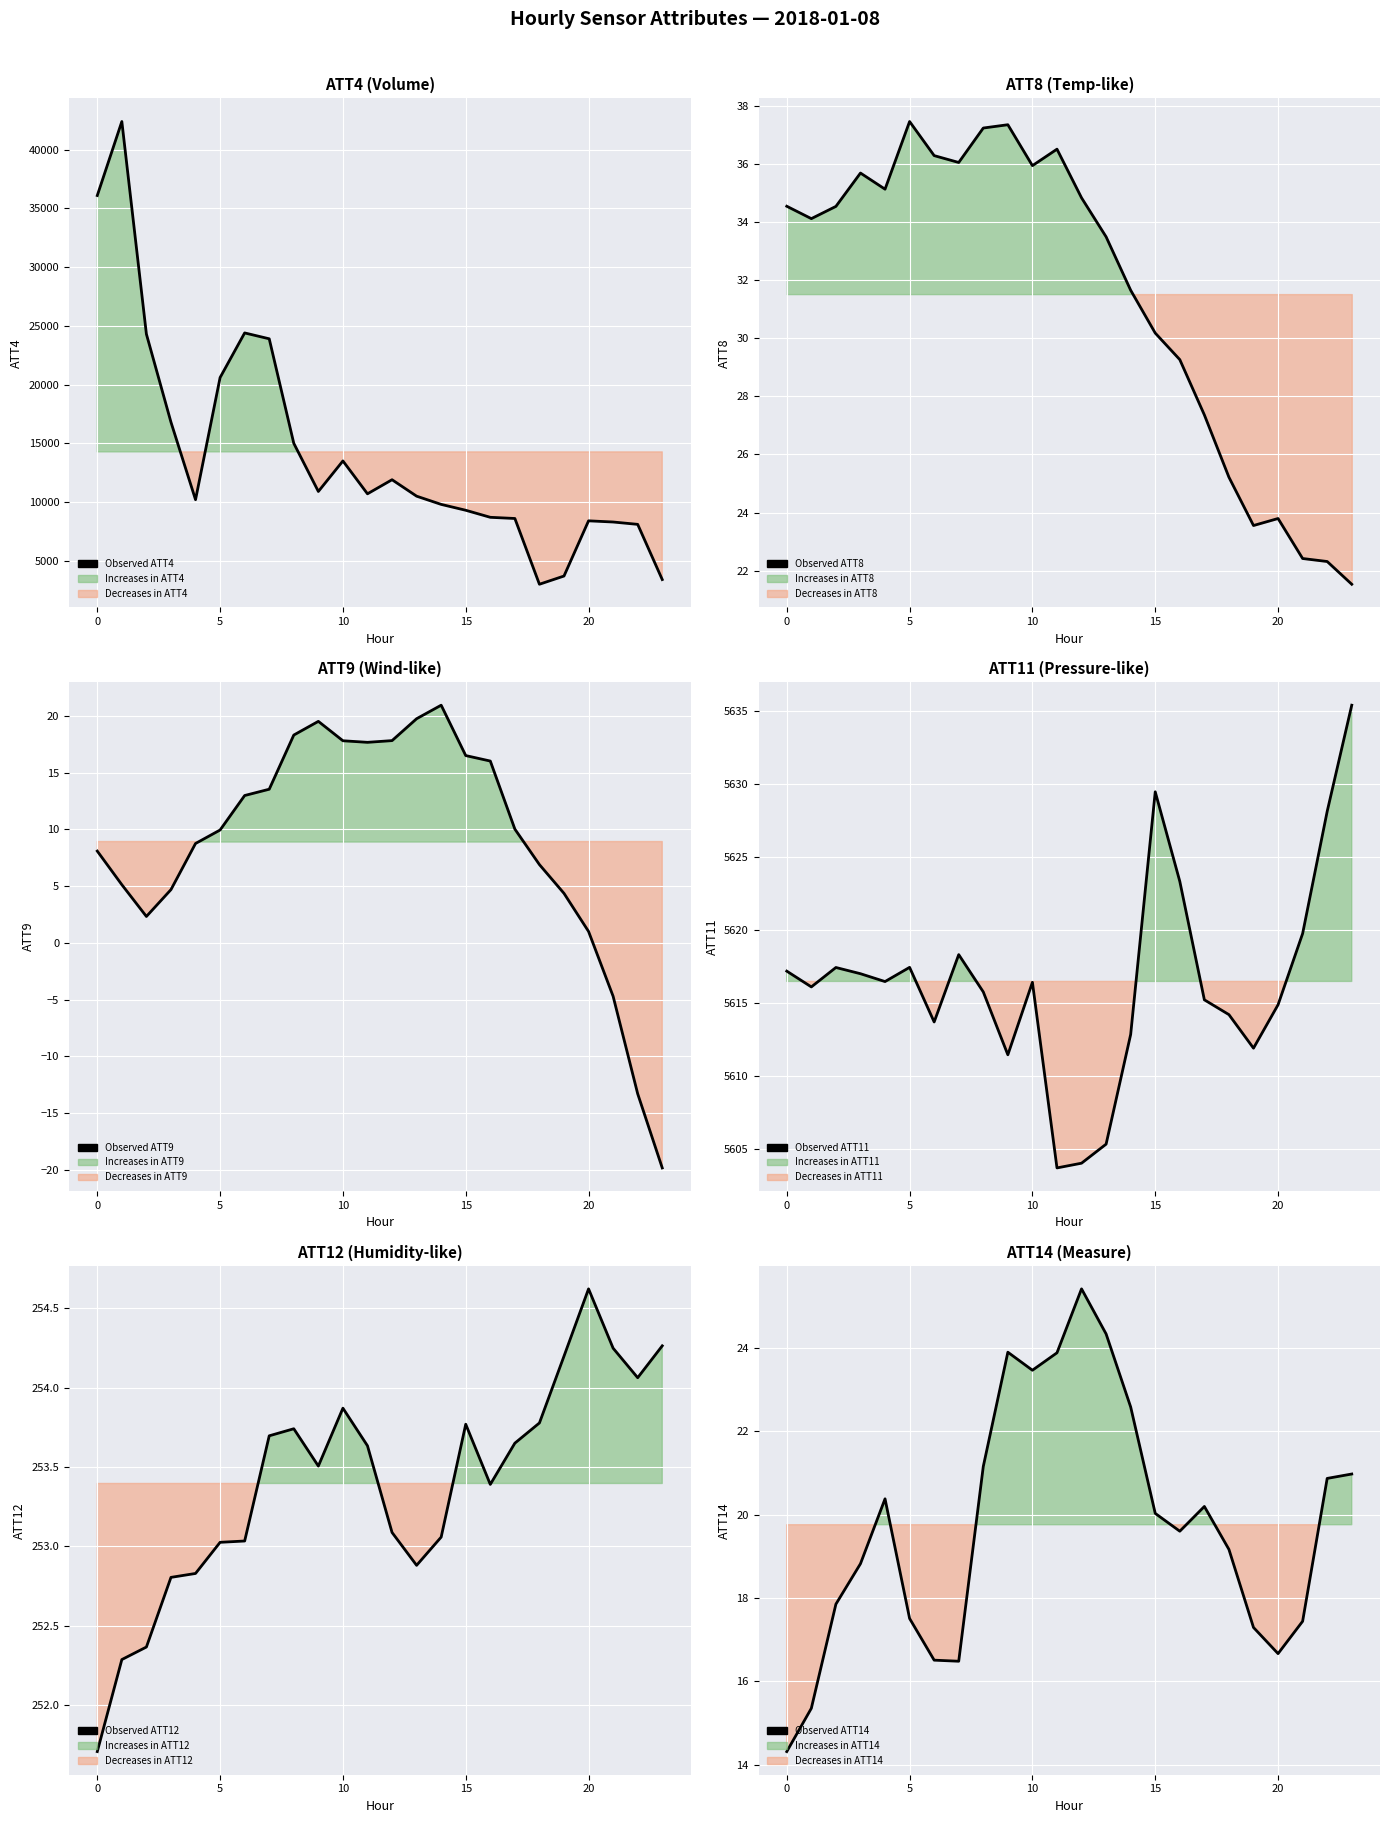

True or false: Observed ATT4 and Observed ATT9 cross at least once.

False